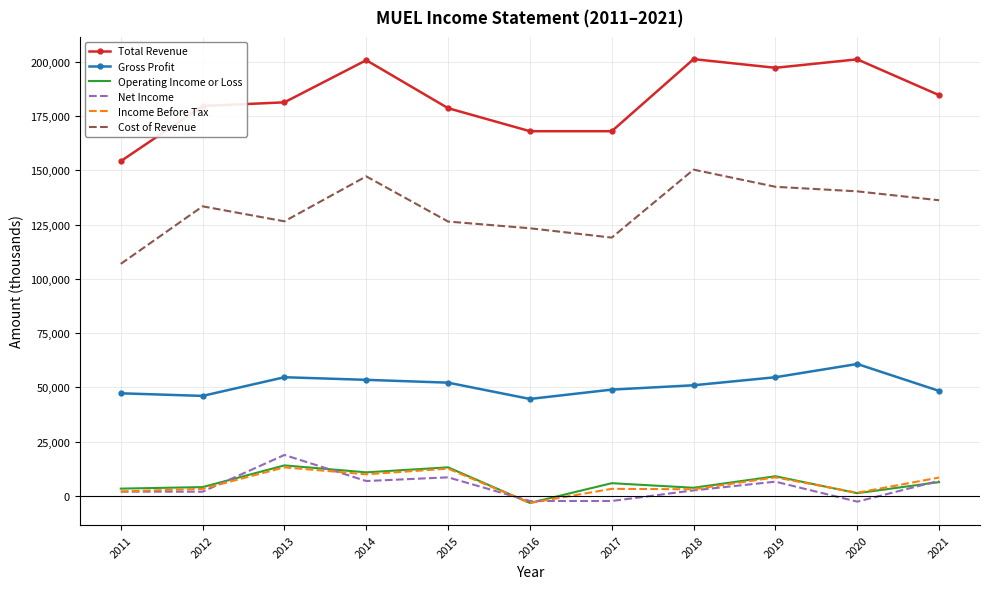

True or false: Gross Profit has more than 0 interior local peaks.

True